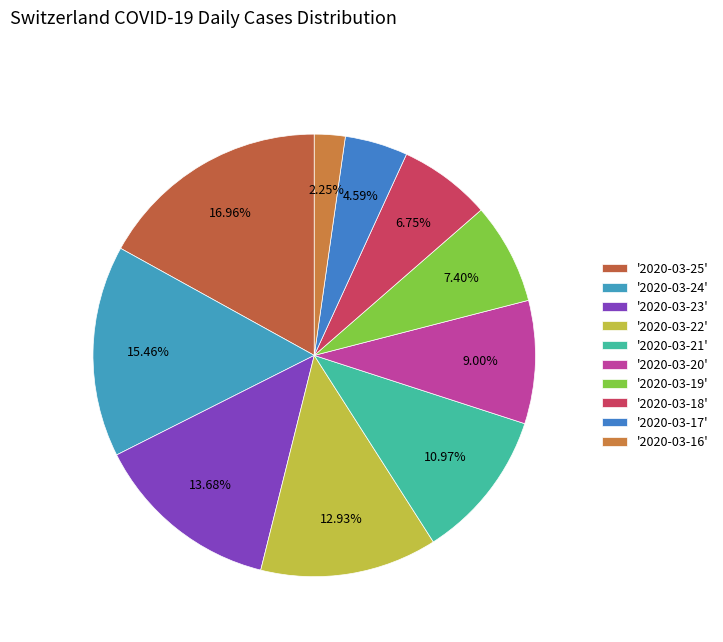

How many segments does this pie chart have?

10